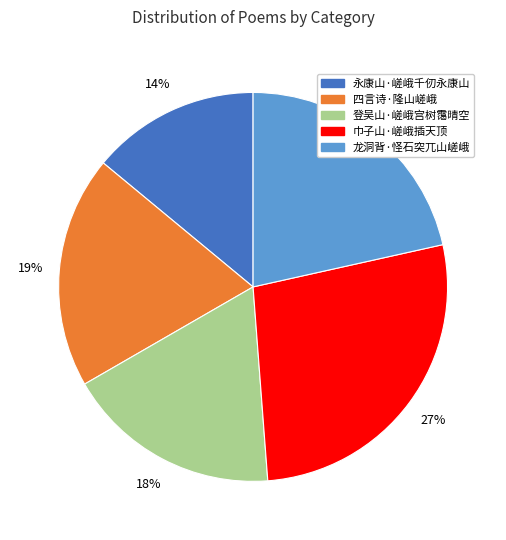

Rank the categories by value from highest to lowest.

巾子山·嵯峨插天顶, 龙洞背·怪石突兀山嵯峨, 四言诗·隆山嵯峨, 登吴山·嵯峨宫树霭晴空, 永康山·嵯峨千仞永康山